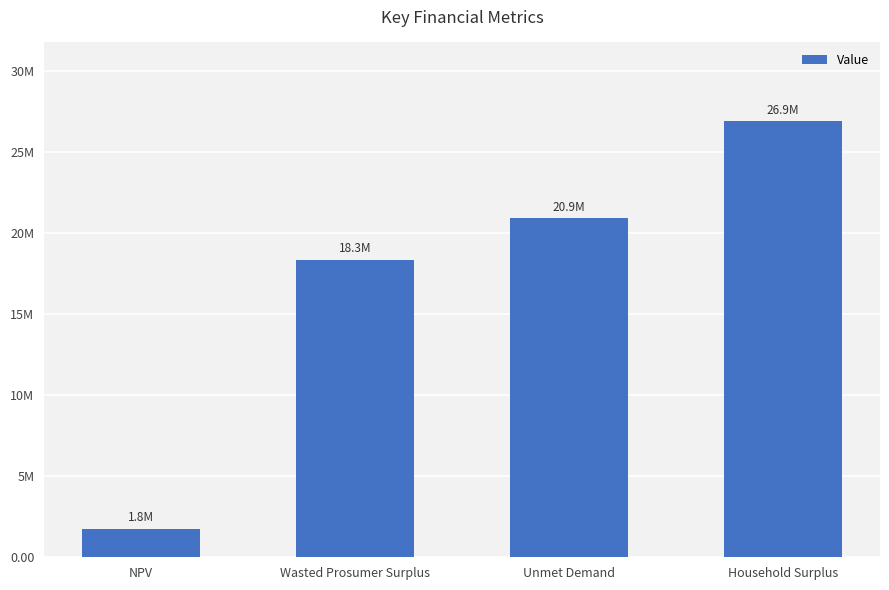

What is the label of the 3rd bar from the left?

Unmet Demand